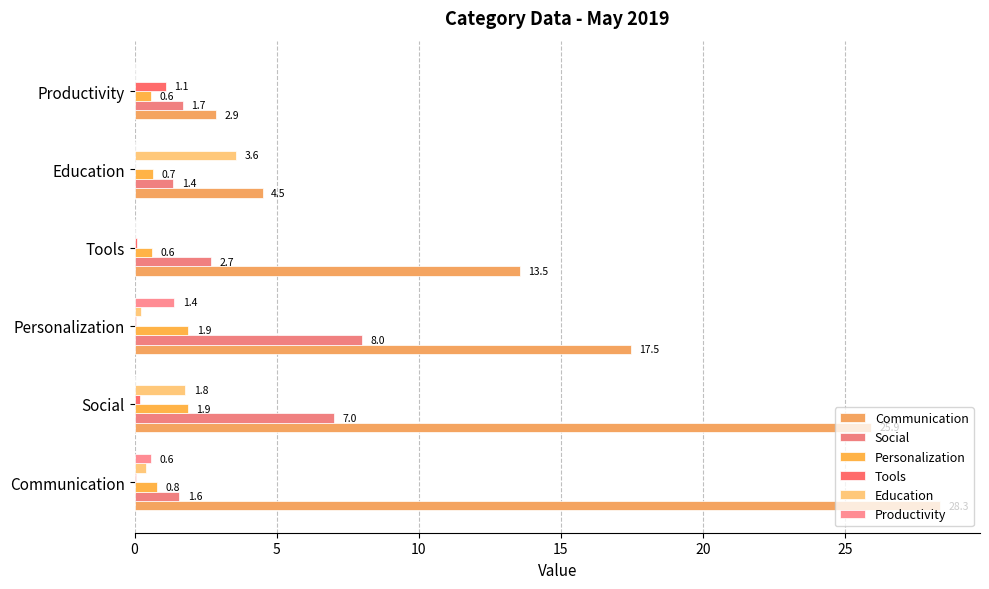

How many positive values does the Education series have?

4